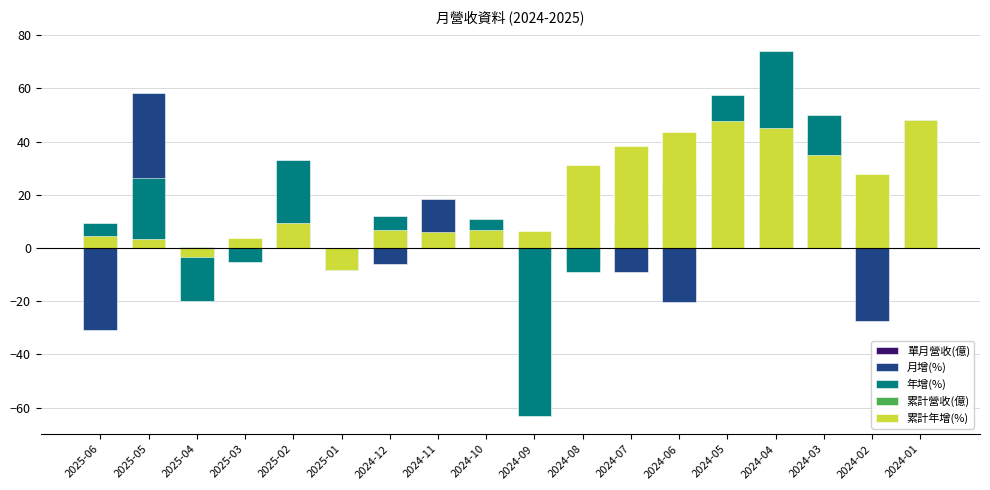

The 累計年增(%) series shows 23.5 at 2025-04. True or false?

False